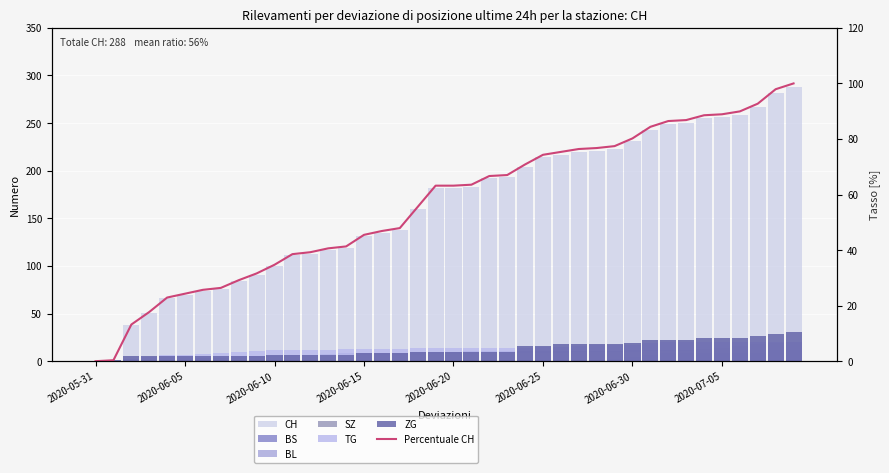

How many bars are there in total?

240